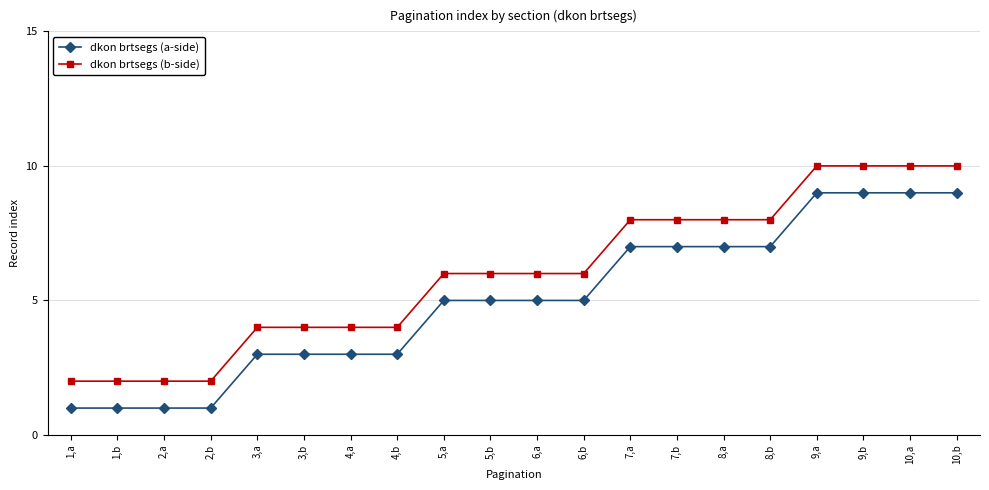

What is the greatest value displayed?

10